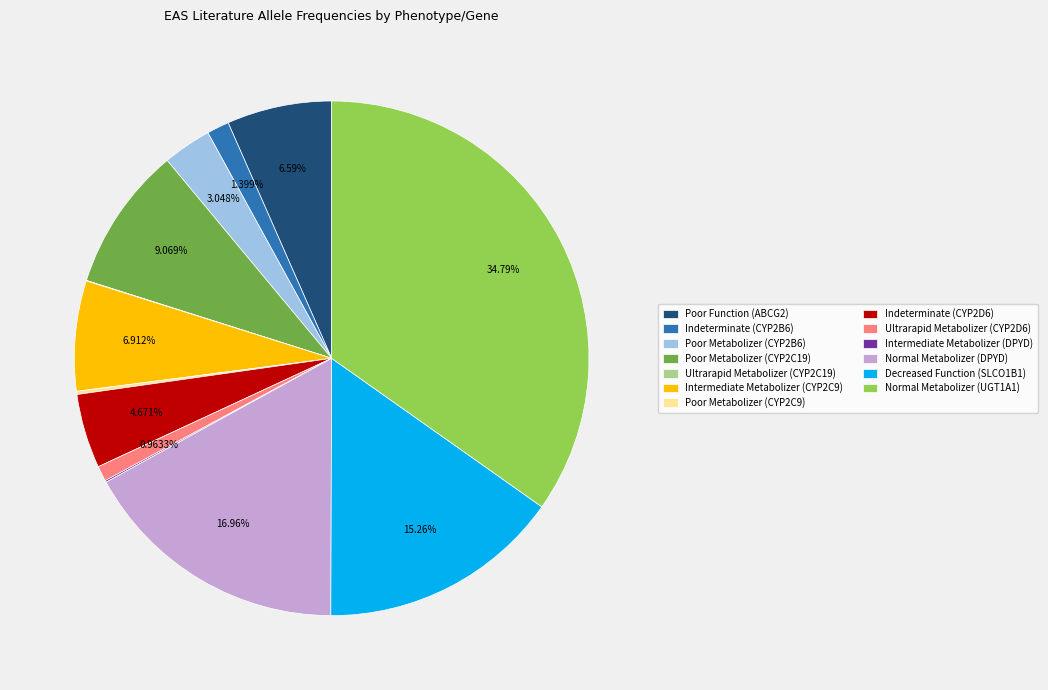

To the nearest percent, what is the average slice percentage?

8%